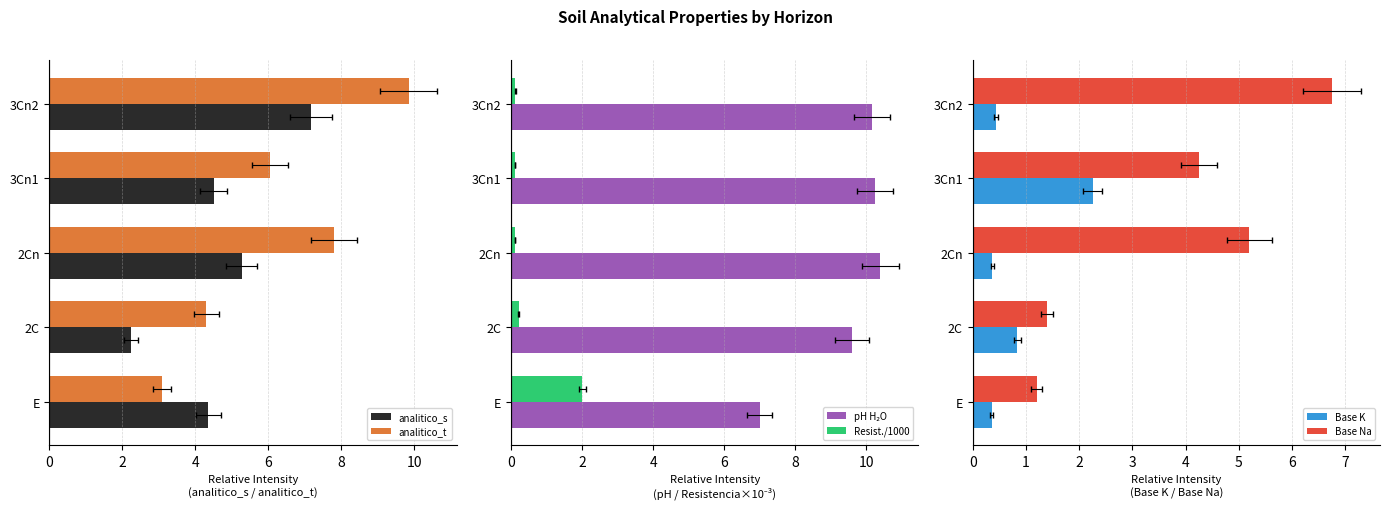

The Resist./1000 series shows 0.2 at 3Cn1. True or false?

False